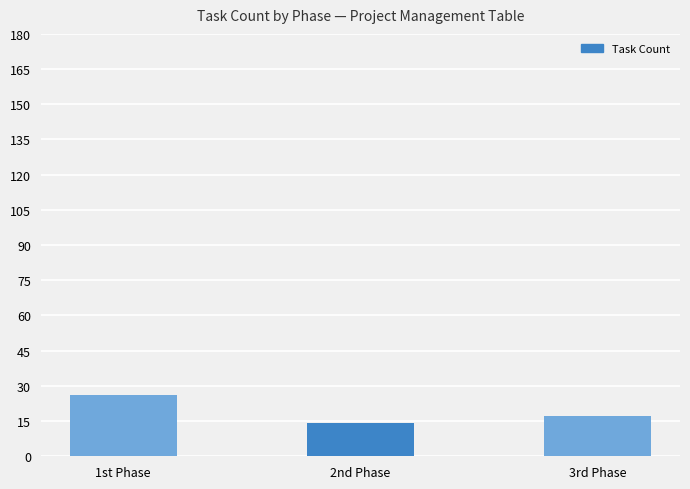

Between 2nd Phase and 3rd Phase, which is larger?

3rd Phase